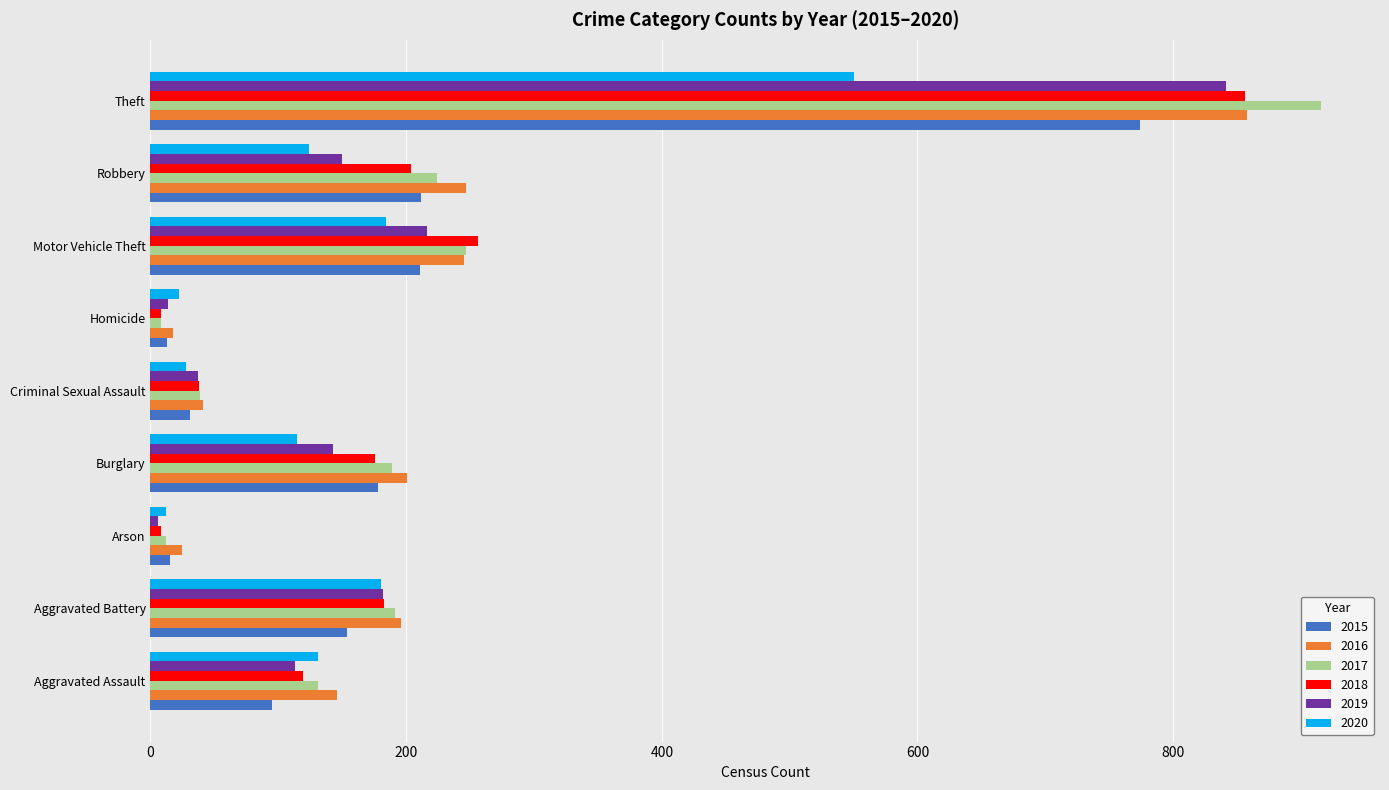

Is the value of 2019 at Criminal Sexual Assault greater than the value of 2016 at Motor Vehicle Theft?

No